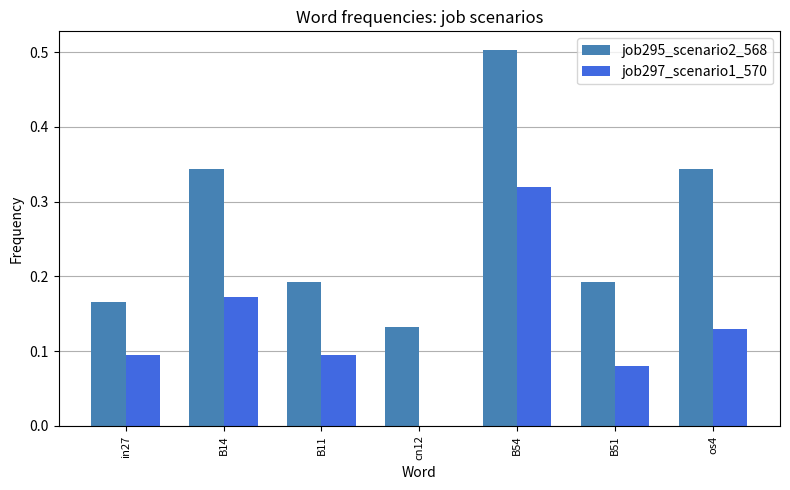

What is the greatest value displayed?

0.5